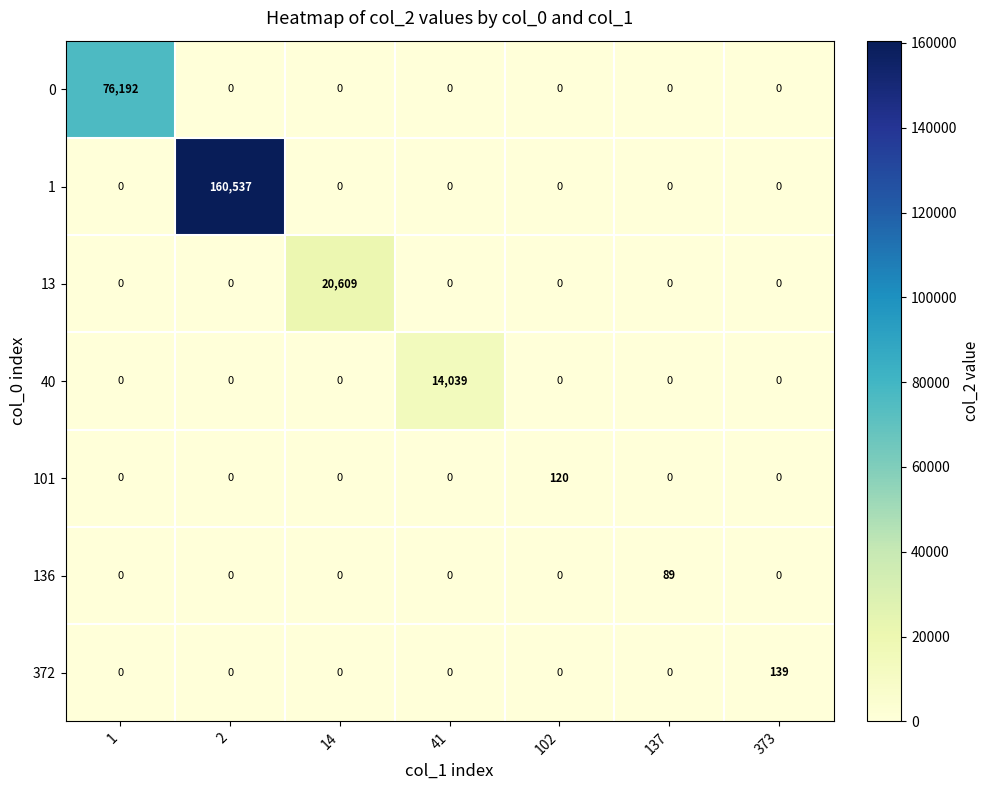

Which series has the largest total across all categories?

1